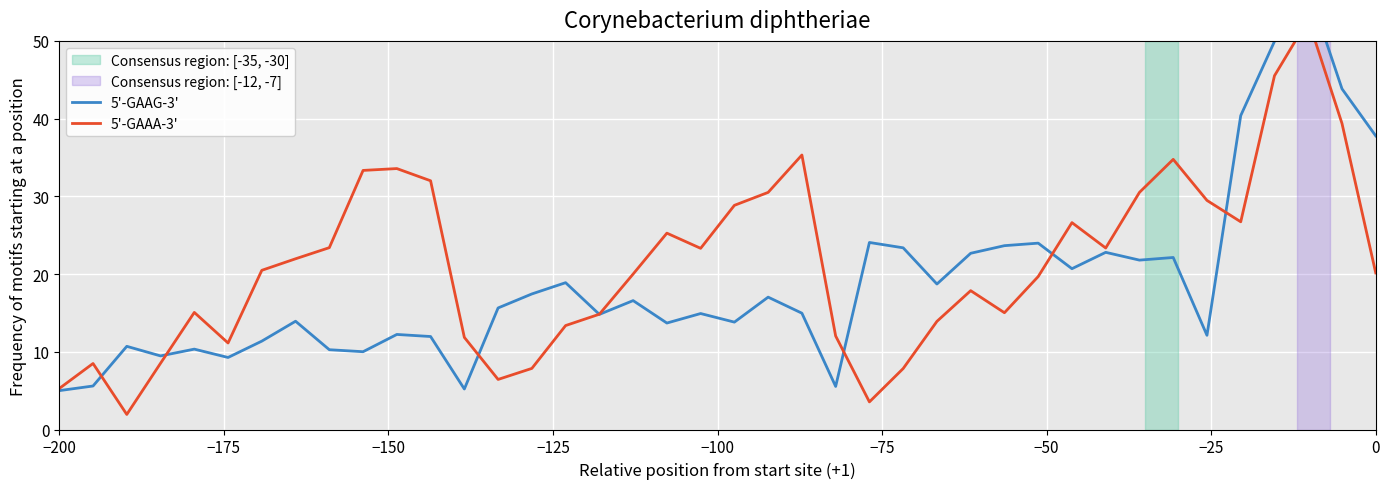

How many distinct data groups are displayed?

2